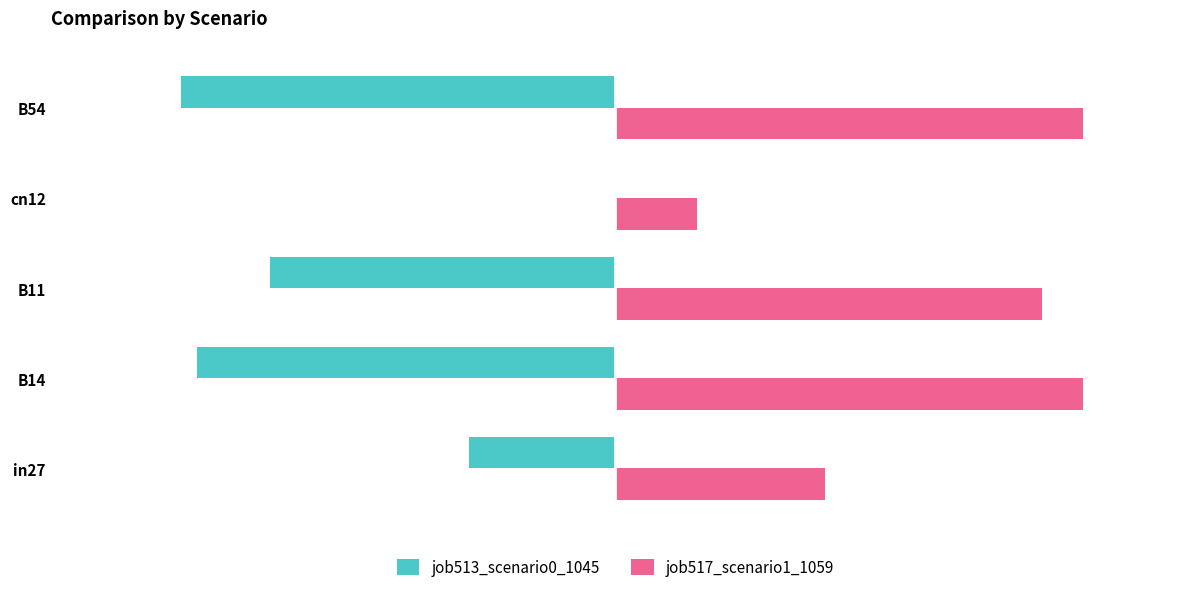

Which series has the largest total across all categories?

job517_scenario1_1059